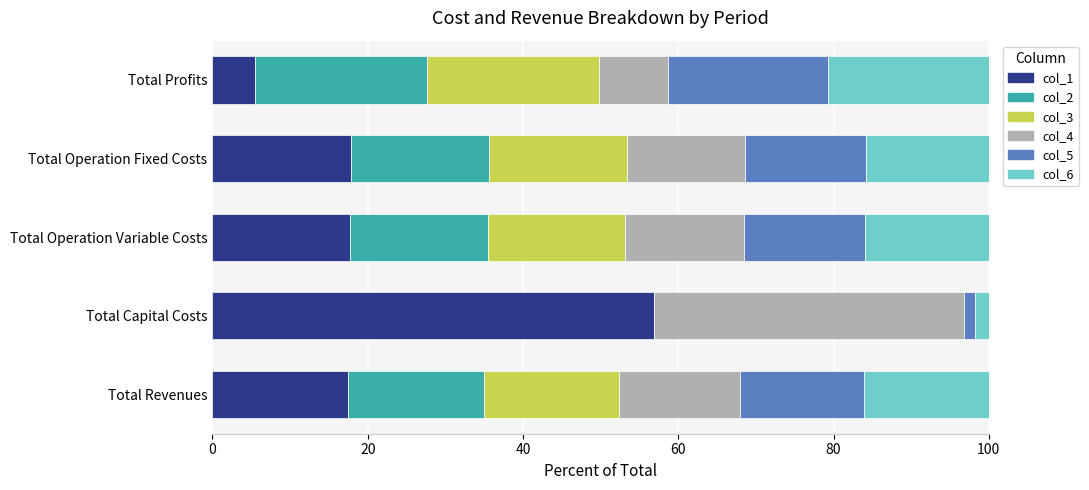

What is the maximum value for col_1?

56.8